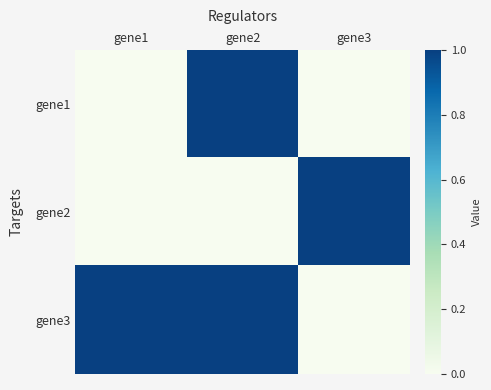

Reading right to left, transcribe all the data shown in this chart.

gene1: gene3=0	gene2=1	gene1=0
gene2: gene3=1	gene2=0	gene1=0
gene3: gene3=0	gene2=1	gene1=1